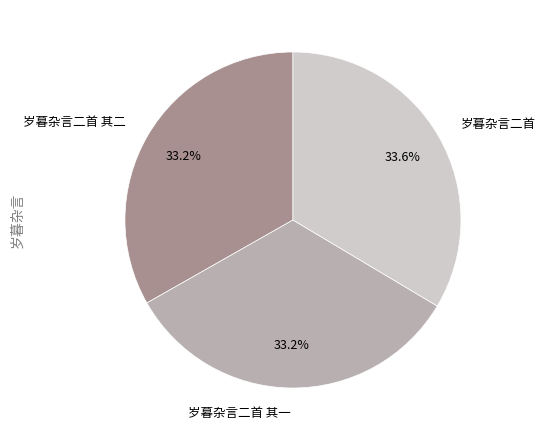

Is there a majority slice in this chart?

No